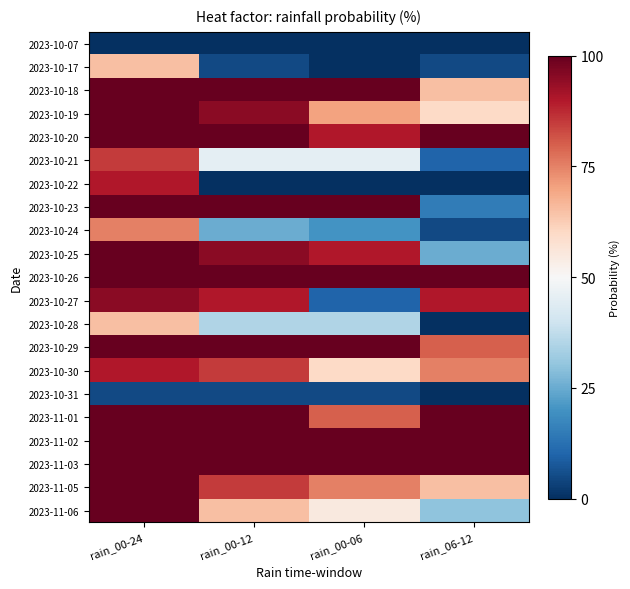

At which category does the chart reach its minimum across all series?

rain_00-24